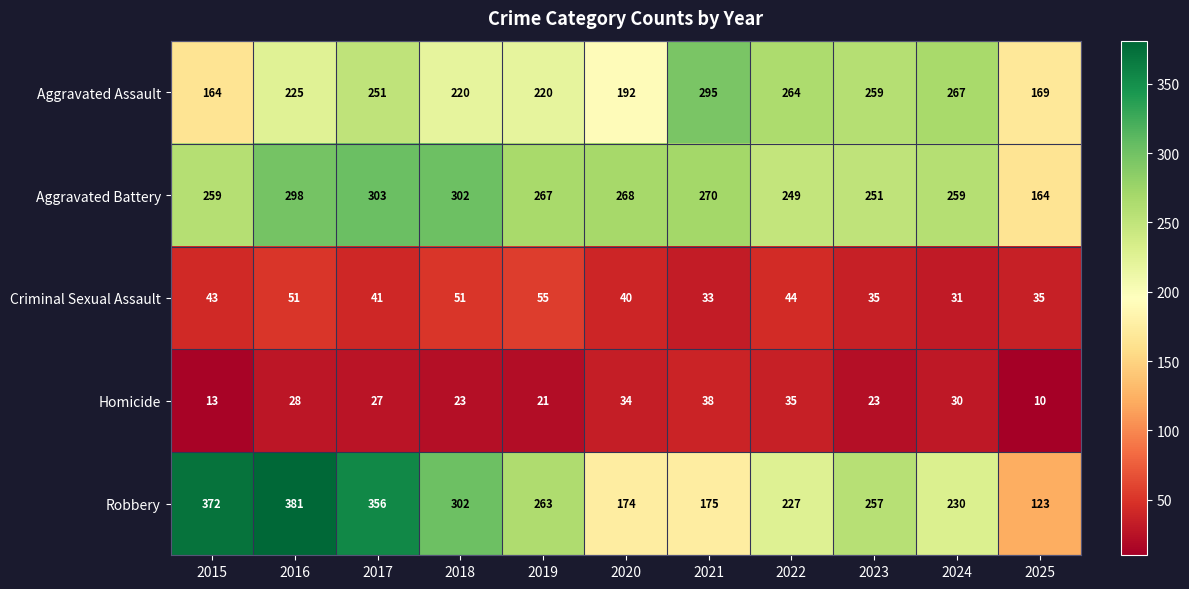

At how many categories does at least one series exceed 374?

1